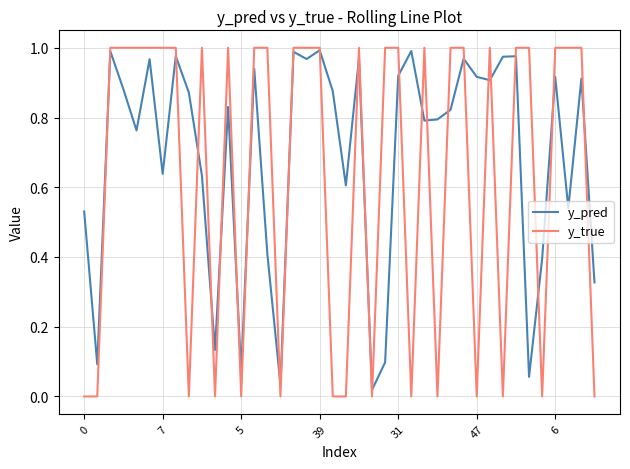

How many interior local valleys does the y_pred series have?

13